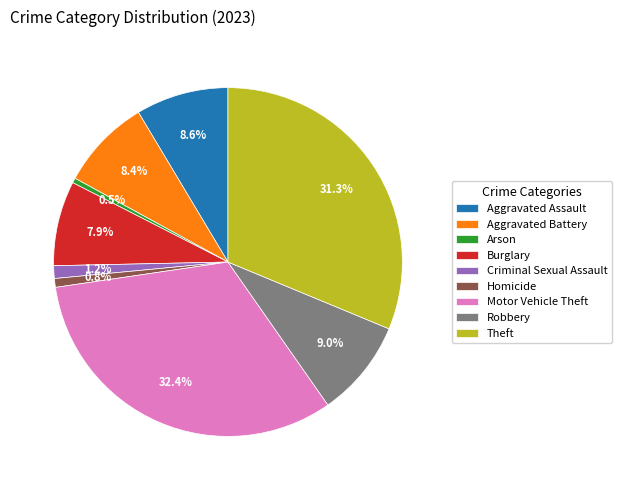

What percentage is NOT represented by Criminal Sexual Assault?

98.8%